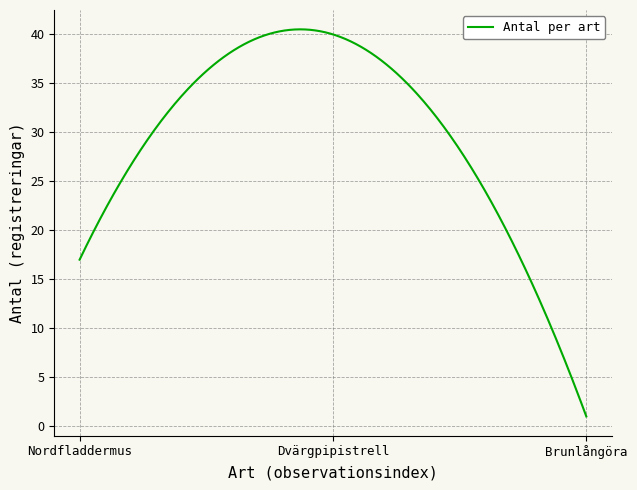

What is the greatest value displayed?

40.5